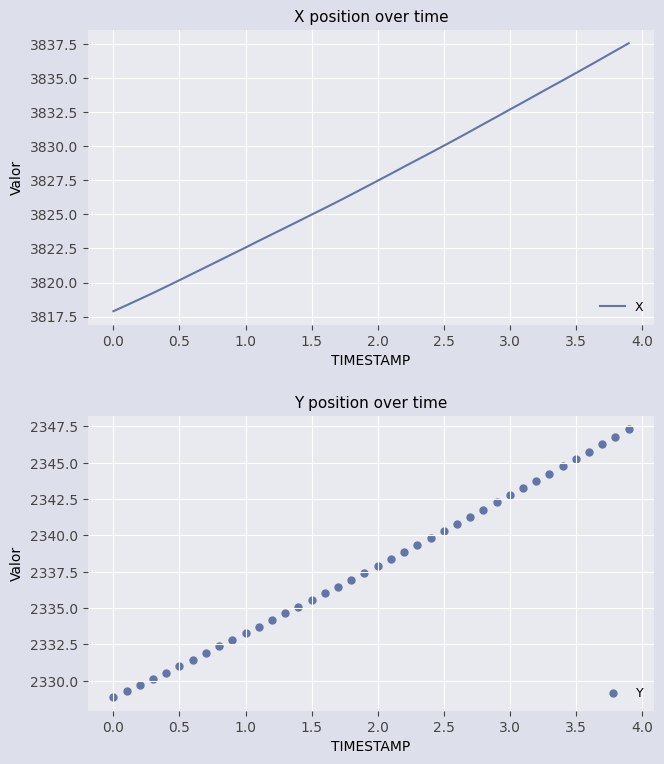

Which series contains the highest Y value?

X